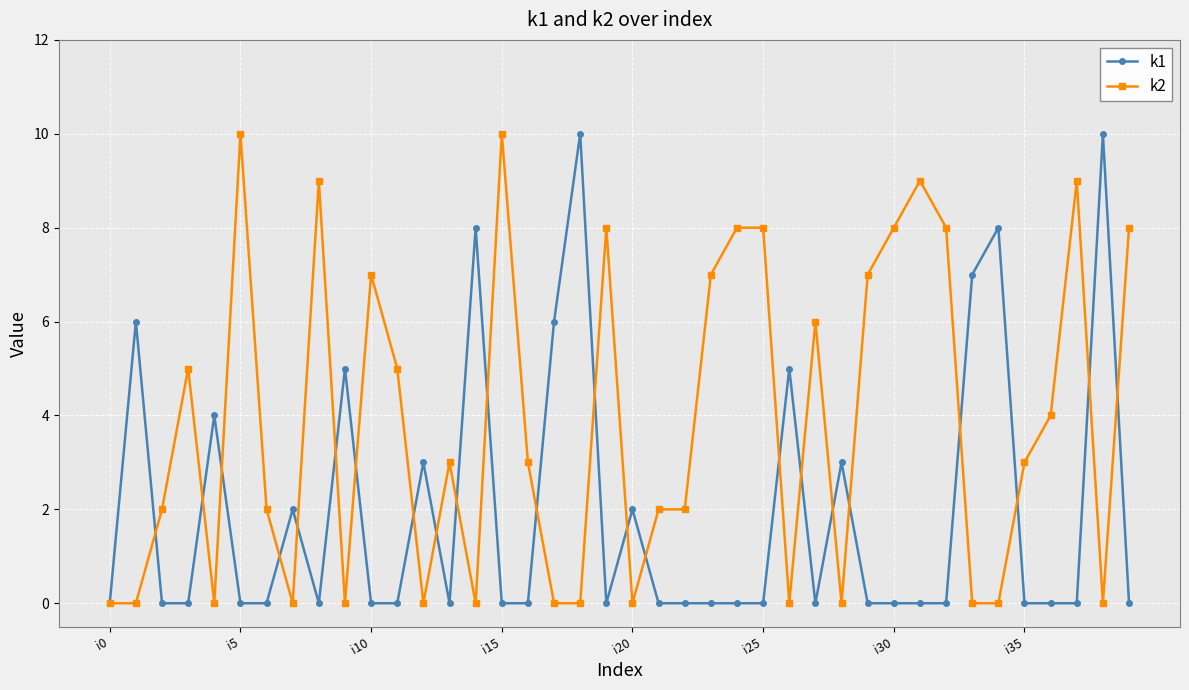

What is the difference between the maximum and second lowest values in the k1 series?

10